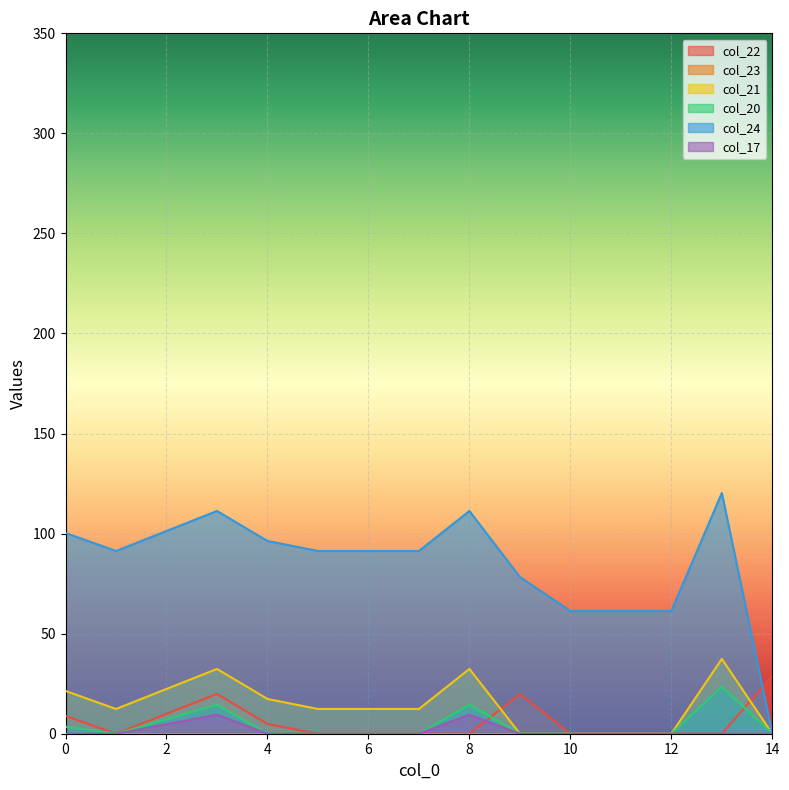

True or false: col_17 and col_20 intersect in this chart.

False